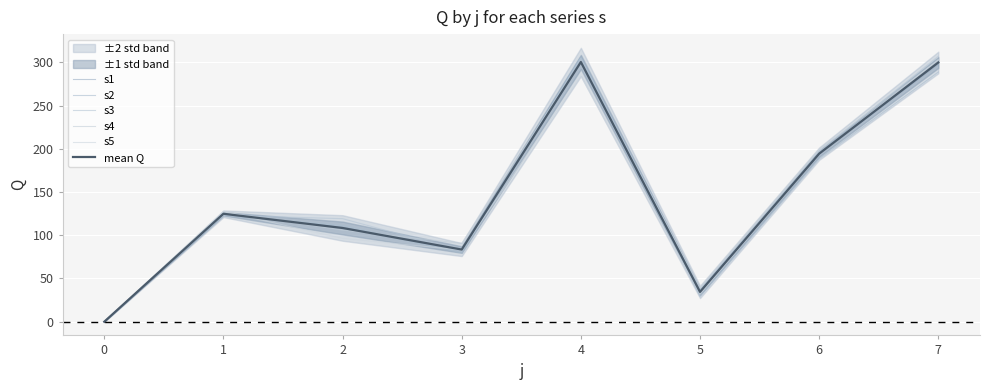

List the series in order of their peak value, lowest first.

mean Q, s4, s5, s2, s1, s3